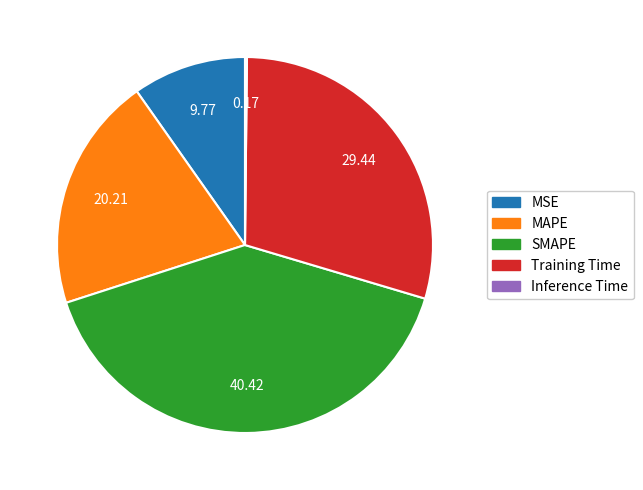

Is MAPE the majority of the pie?

No